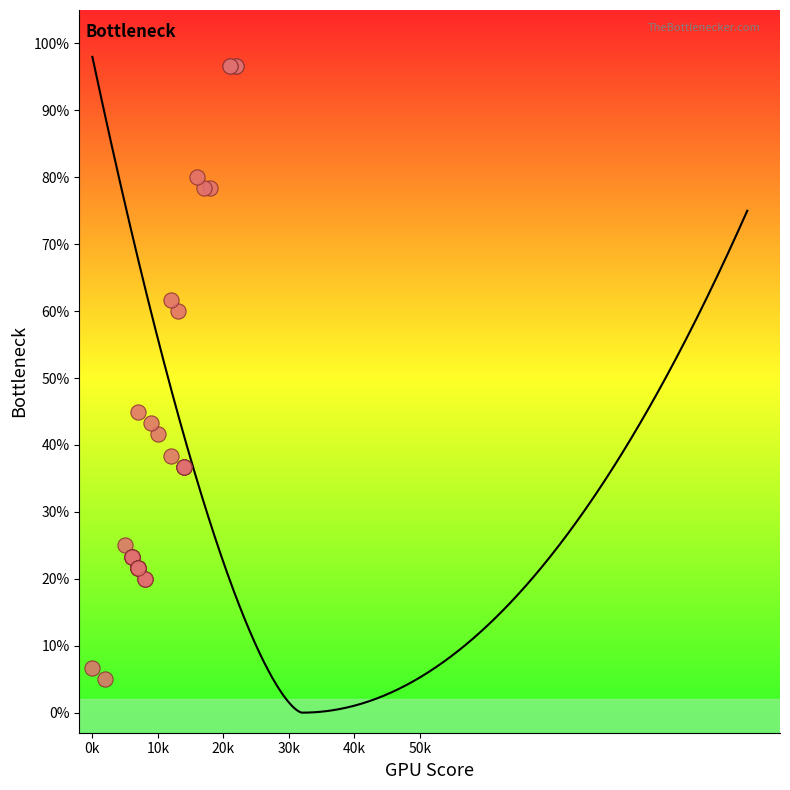

What Y value in the scatter plot is closest to 50?

45.0